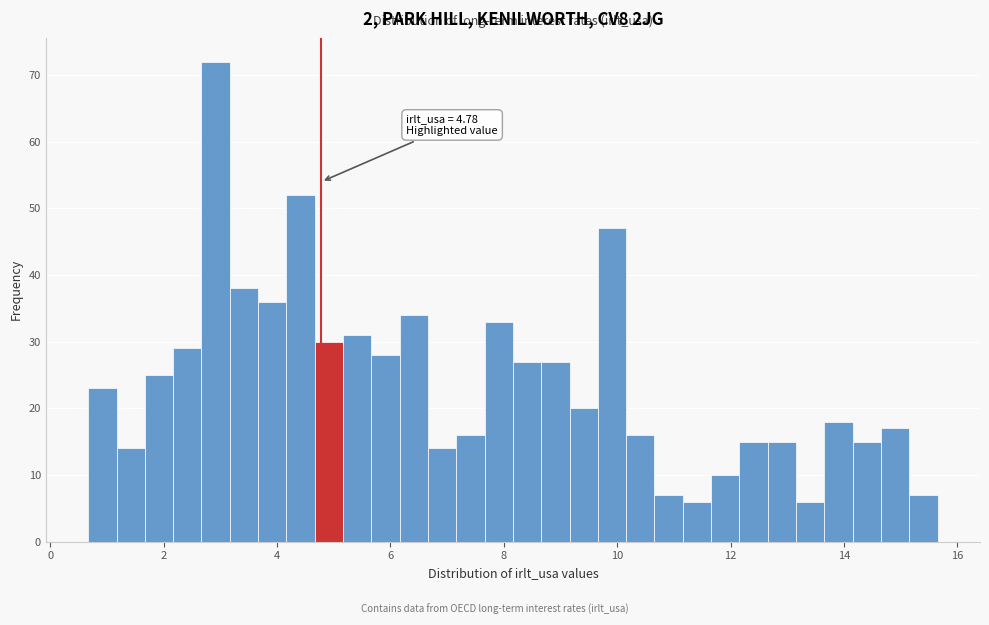

Read against the x-axis, roughly where is the centre of the tallest bar?

3.0